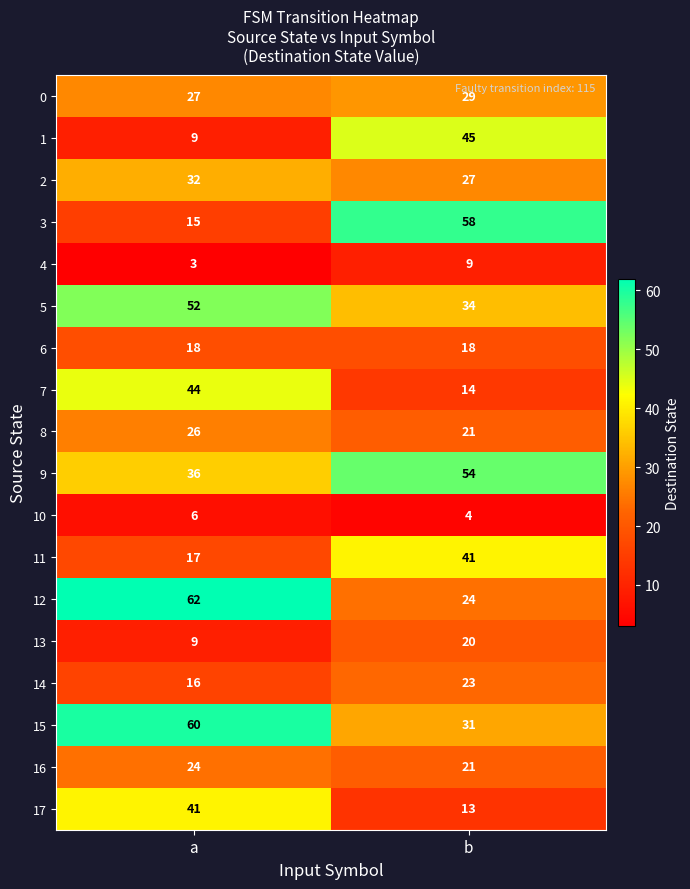

Which series has the widest spread of values?

3